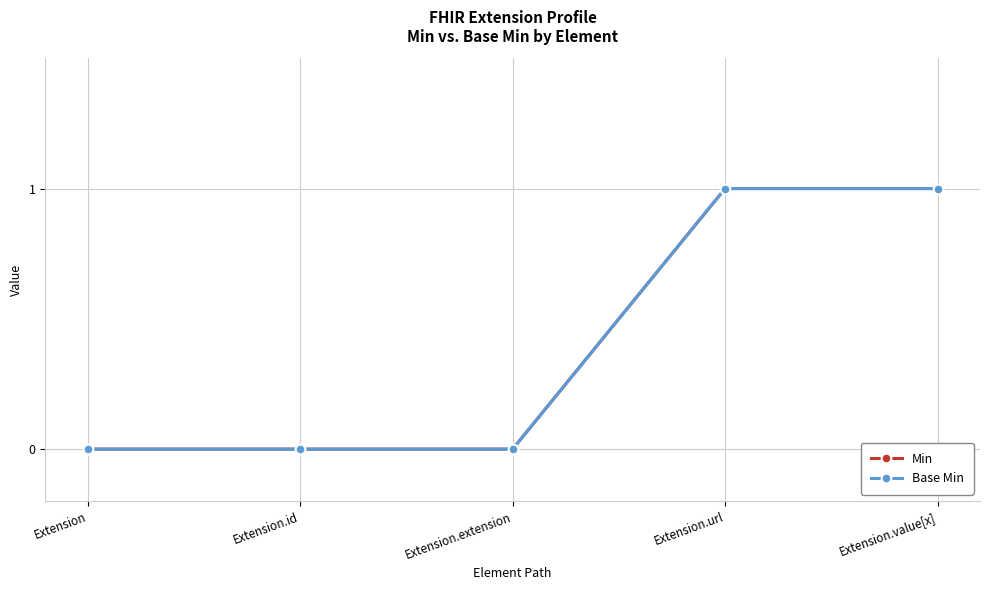

What is the difference between the maximum and minimum values in the Min series?

1